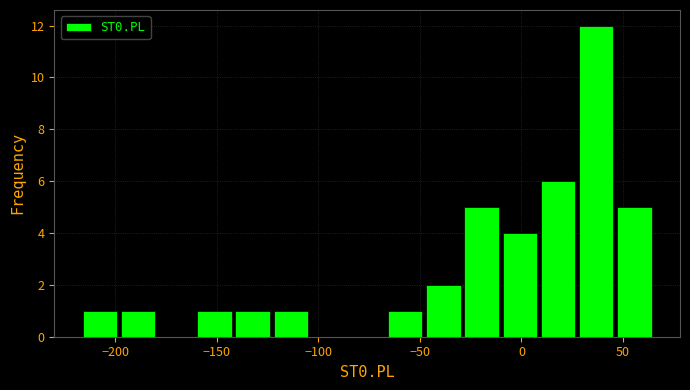

Read against the x-axis, roughly where is the centre of the tallest bar?

35